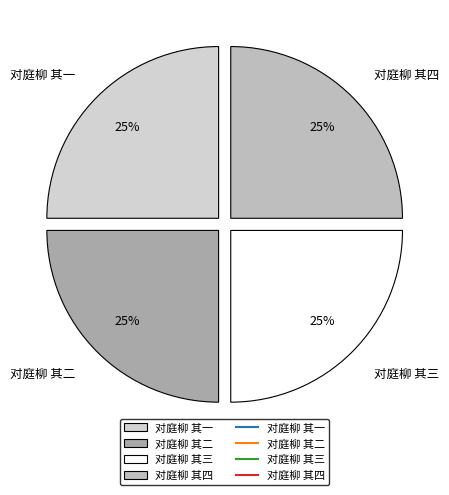

Does 对庭柳 其一 account for over 50% of the chart?

No